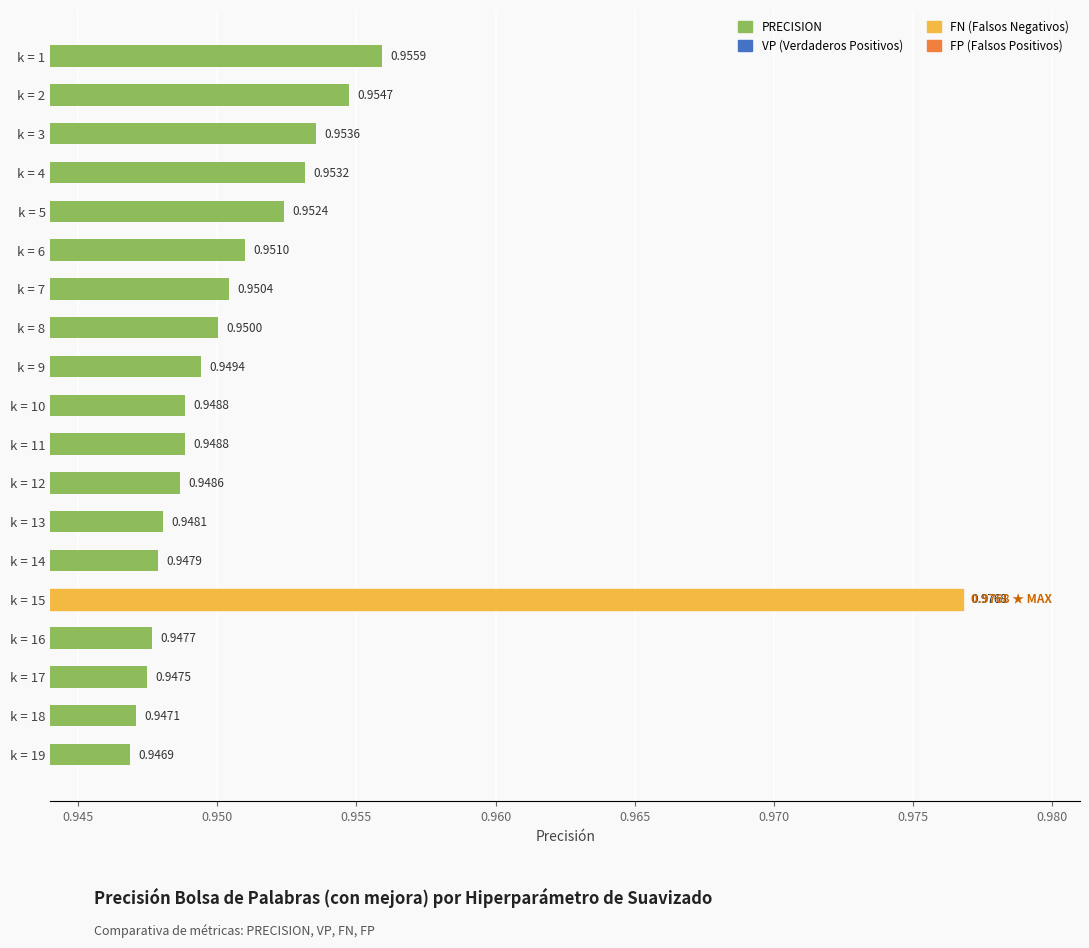

What is the sum of the values at k = 3 and k = 17?

1.9